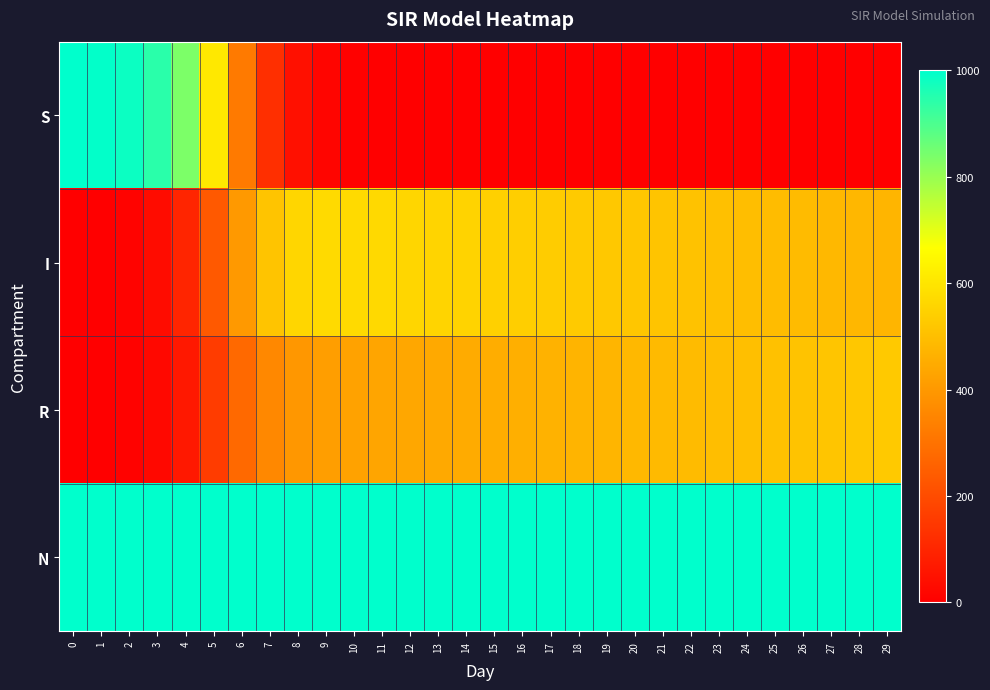

At how many categories does at least one series exceed 708?

30